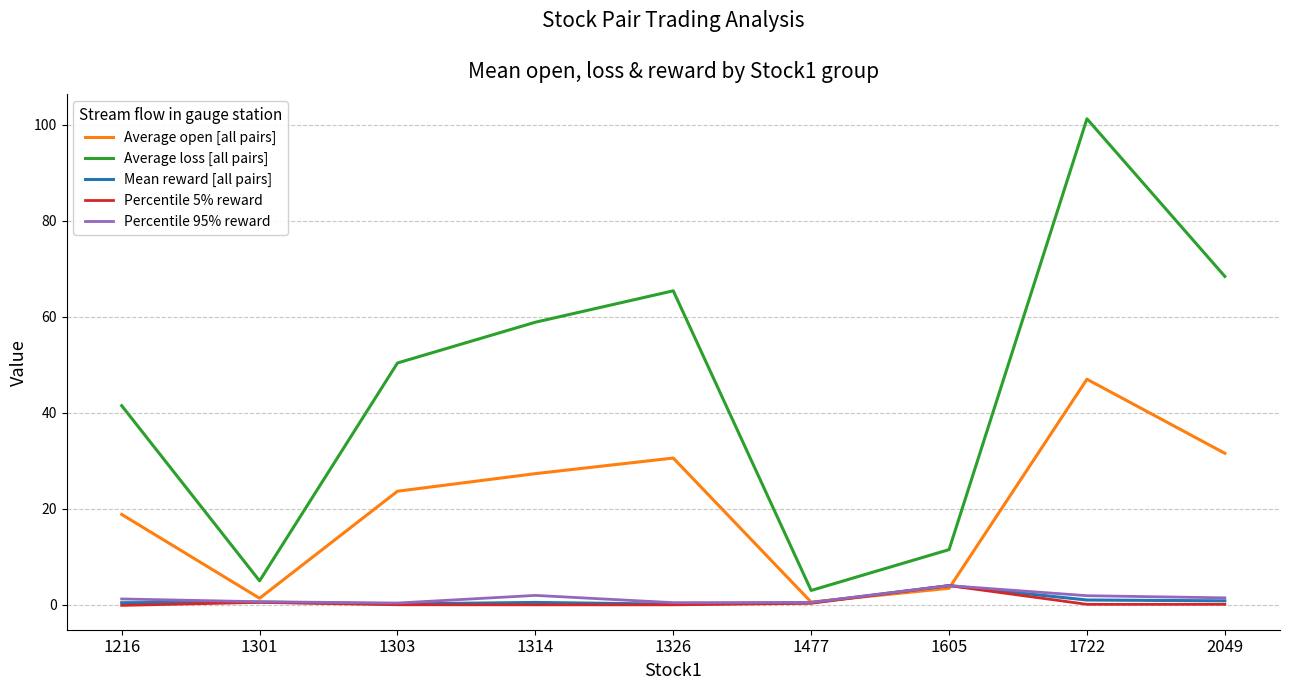

What is the maximum value shown in the chart?

101.2